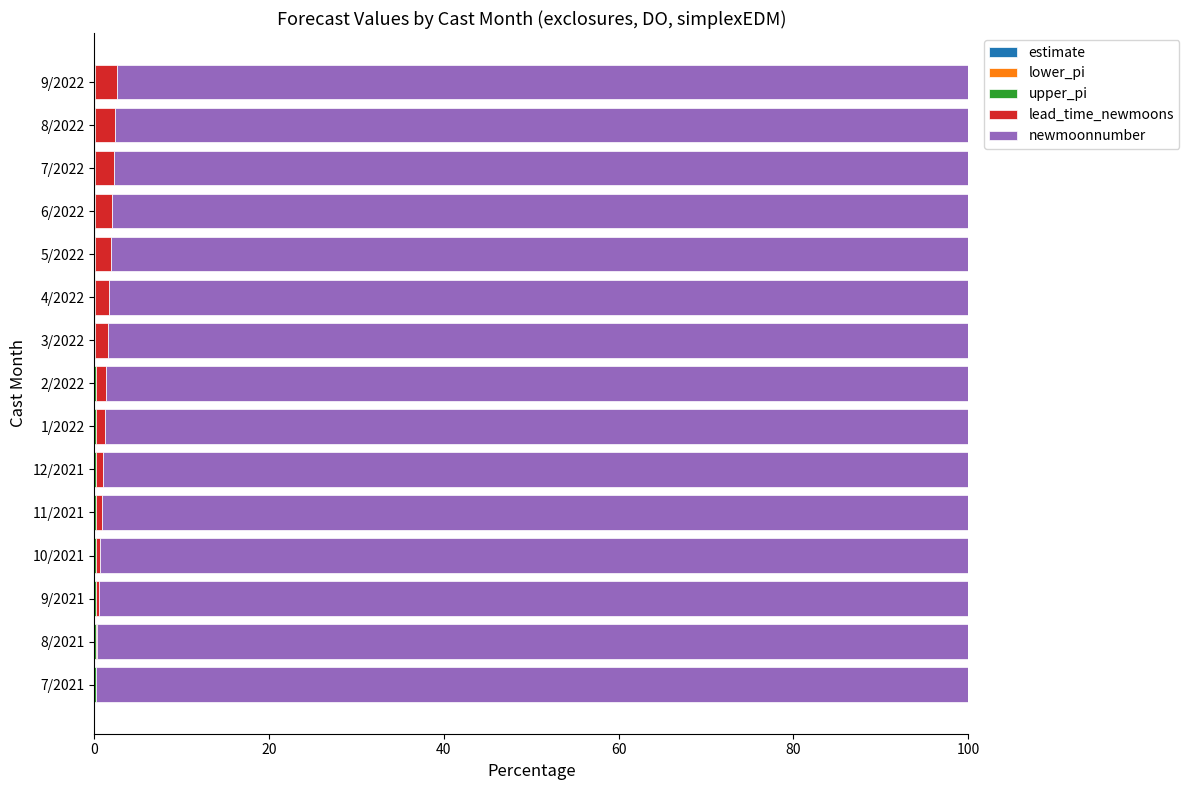

How many categories are shown in the chart?

15